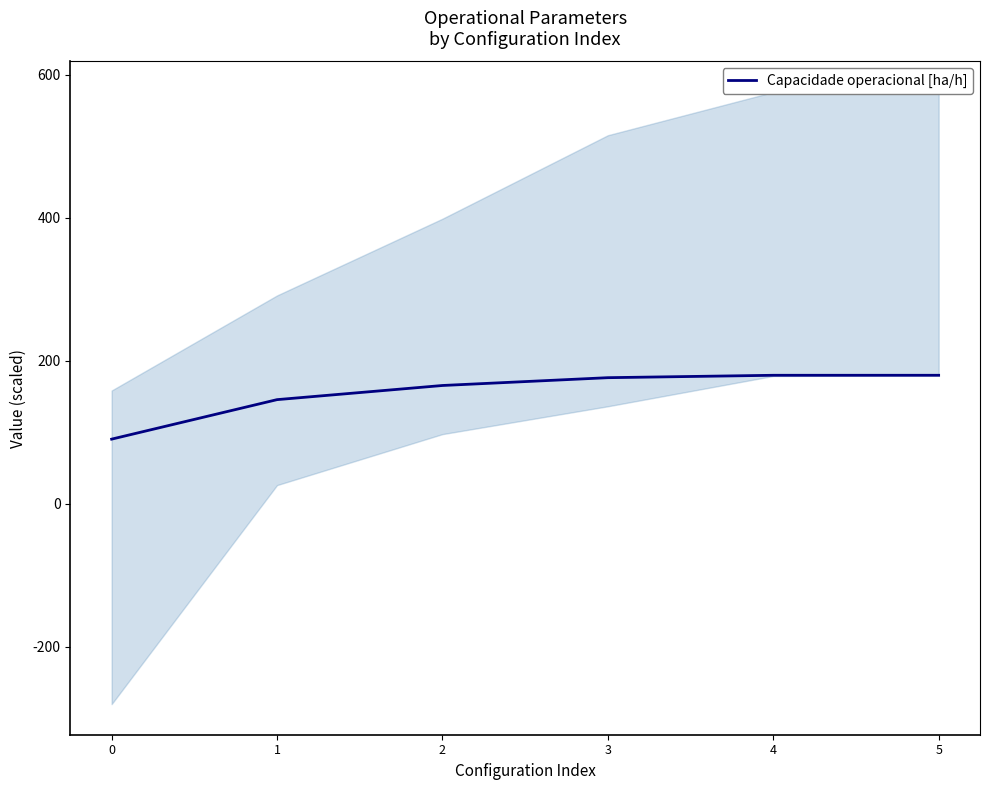

Count the number of data series in this chart.

1